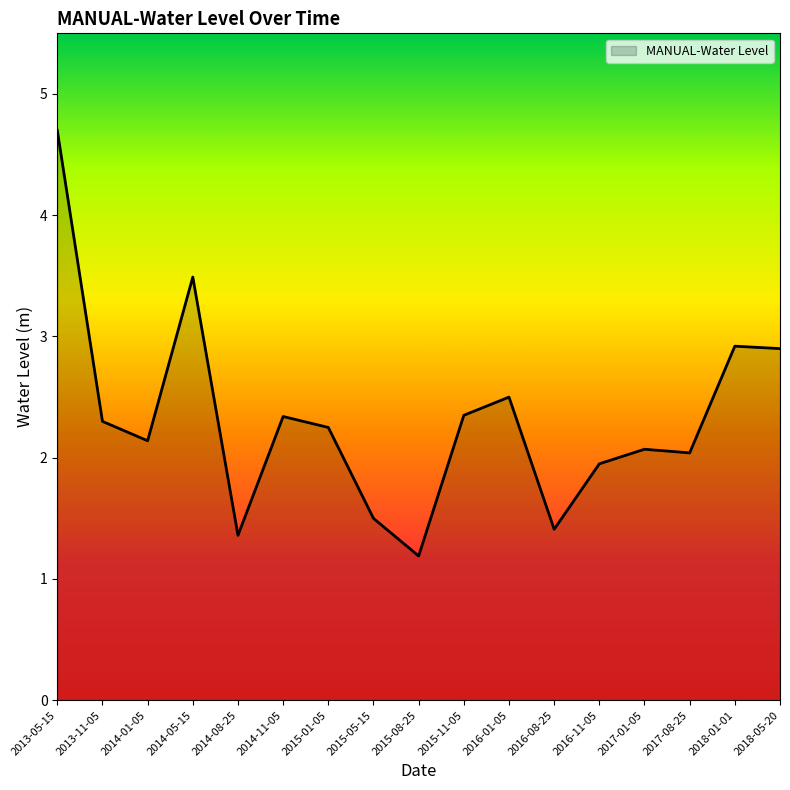

Which has a higher value, 2016-08-25 or 2015-05-15?

2015-05-15